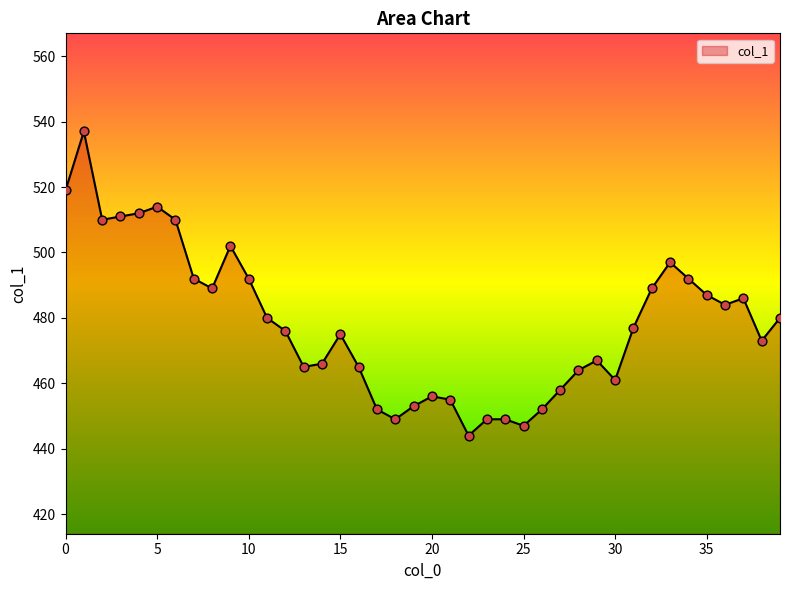

What is the maximum value shown in the chart?

537